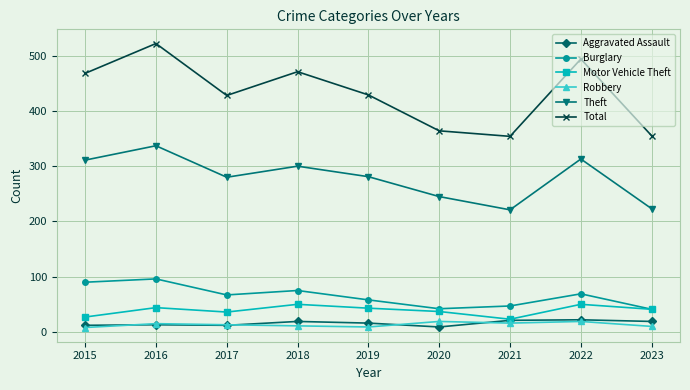

Count the number of categories in the chart.

9